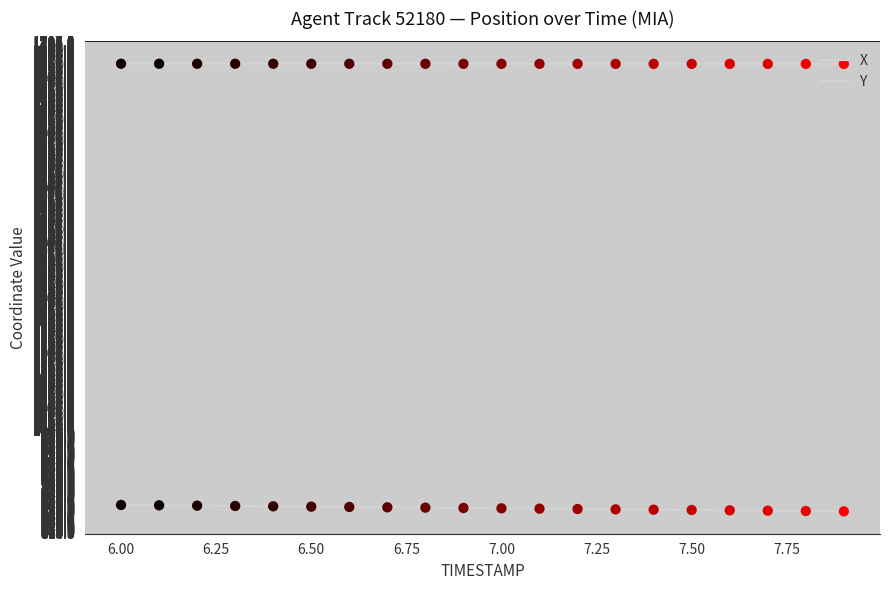

Does the chart have visible grid lines?

Yes